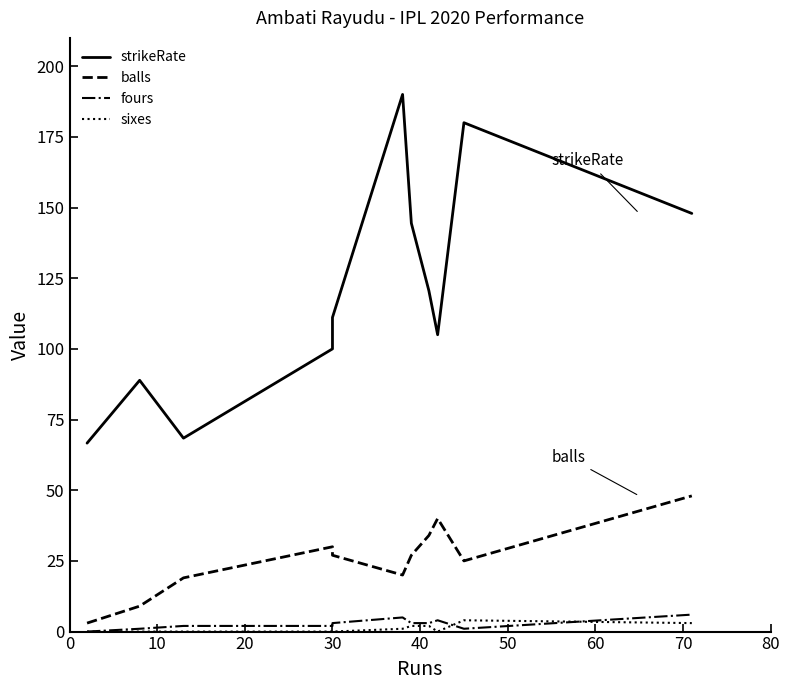

The sixes series shows 0.0 at 30. True or false?

True